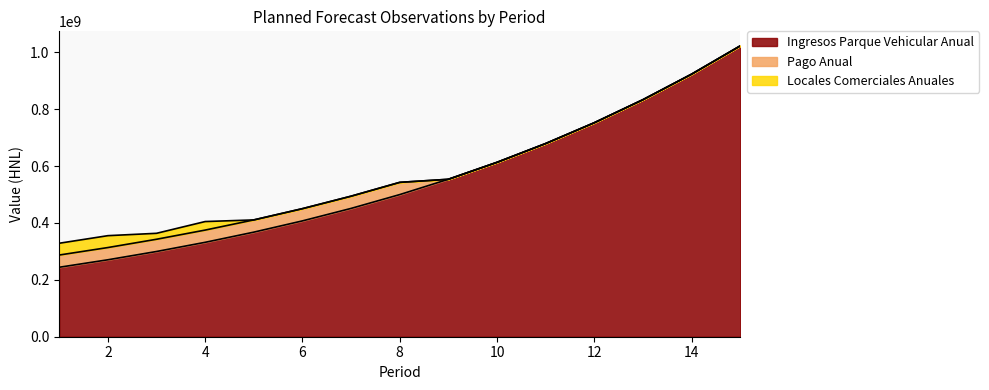

What is the difference between the highest and lowest values at 1?

202788420